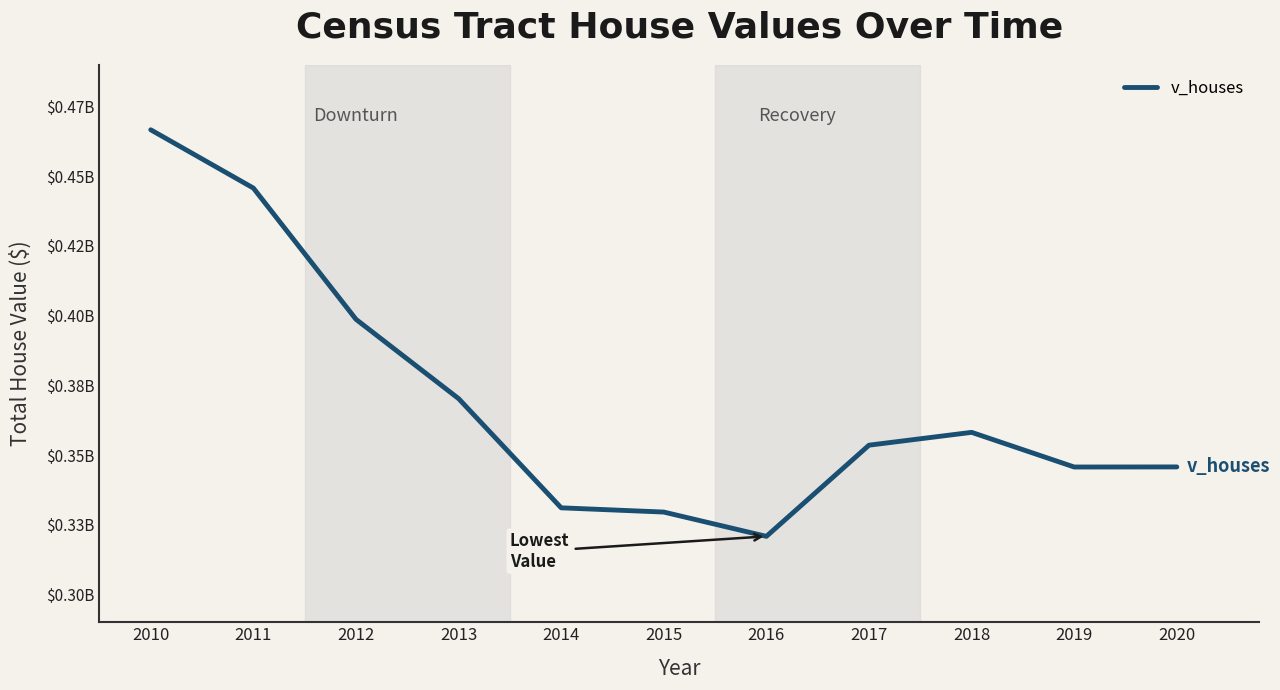

Is this an area chart (filled region under the line)?

No